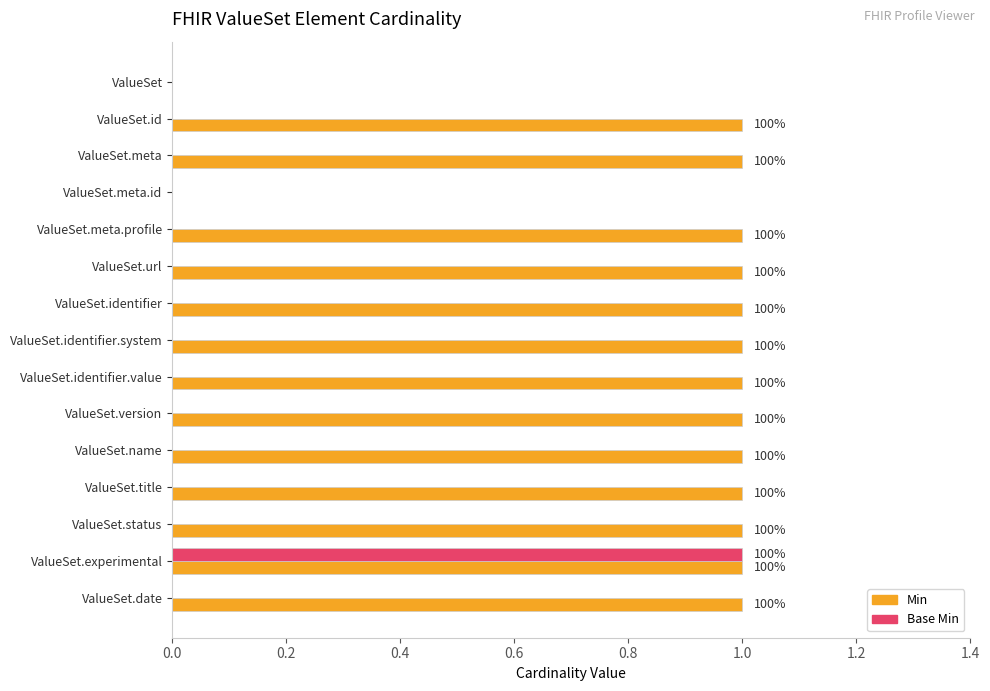

What is the maximum value for Min?

1